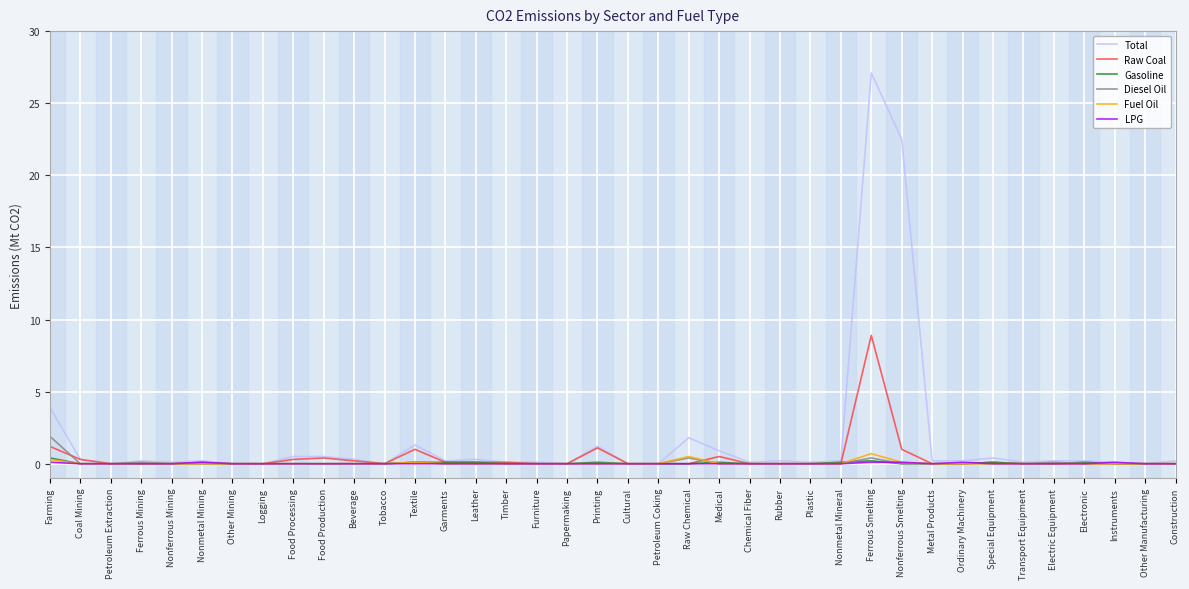

At which category is the sum across all series the highest?

Ferrous Smelting